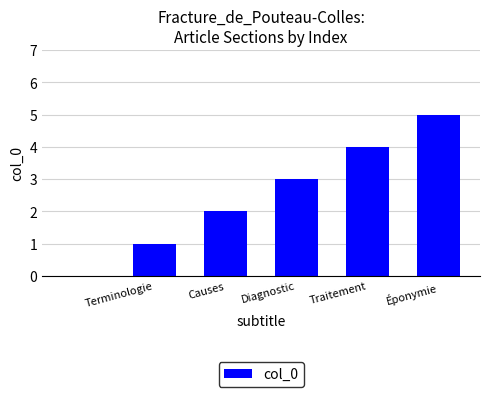

What is the greatest value displayed?

5